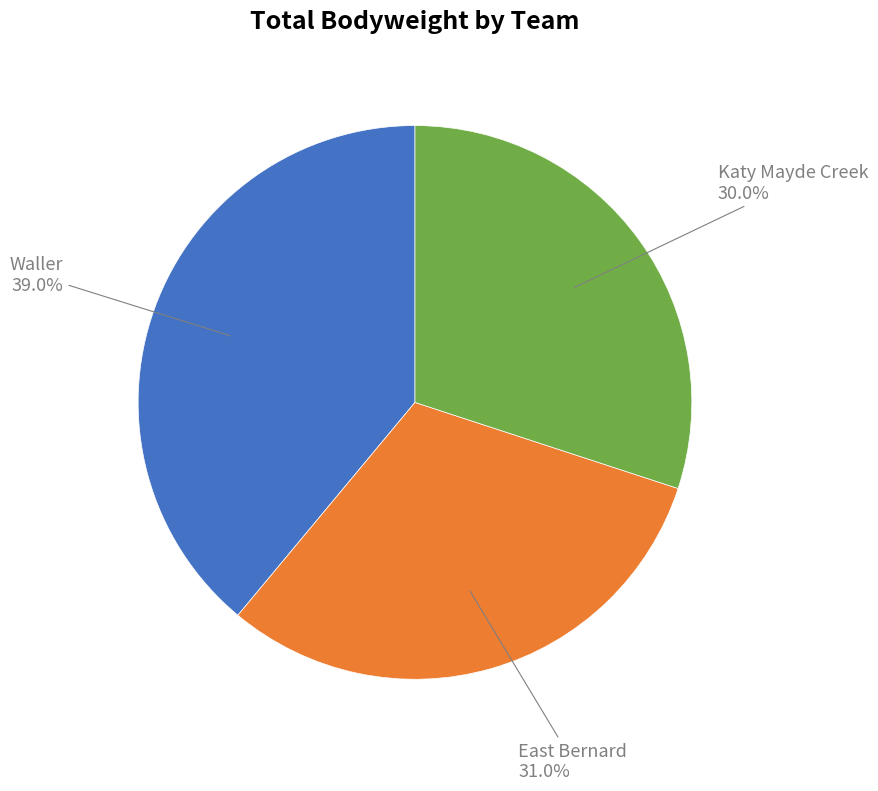

Is there any slice that represents more than half of the pie?

No